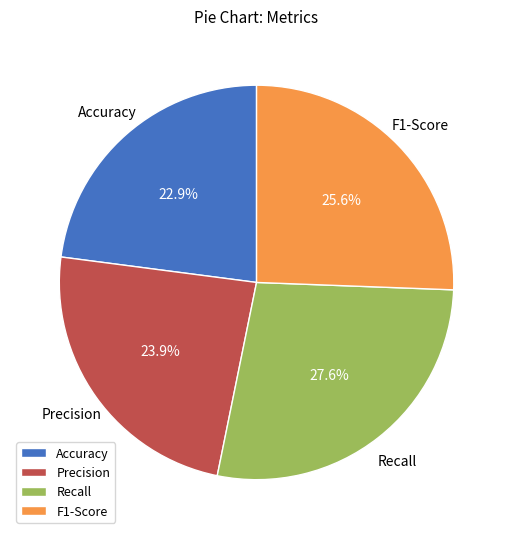

What is the smallest slice in the pie chart?

Accuracy